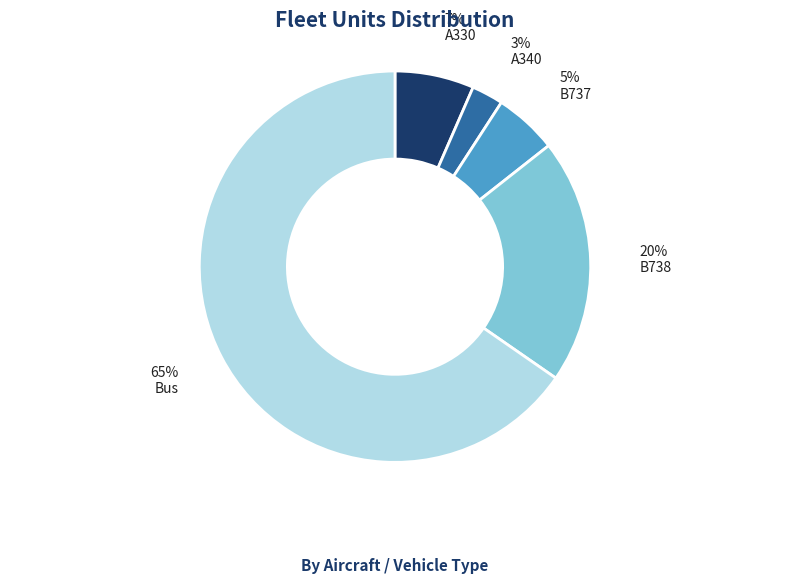

Count the number of slices in the pie.

5